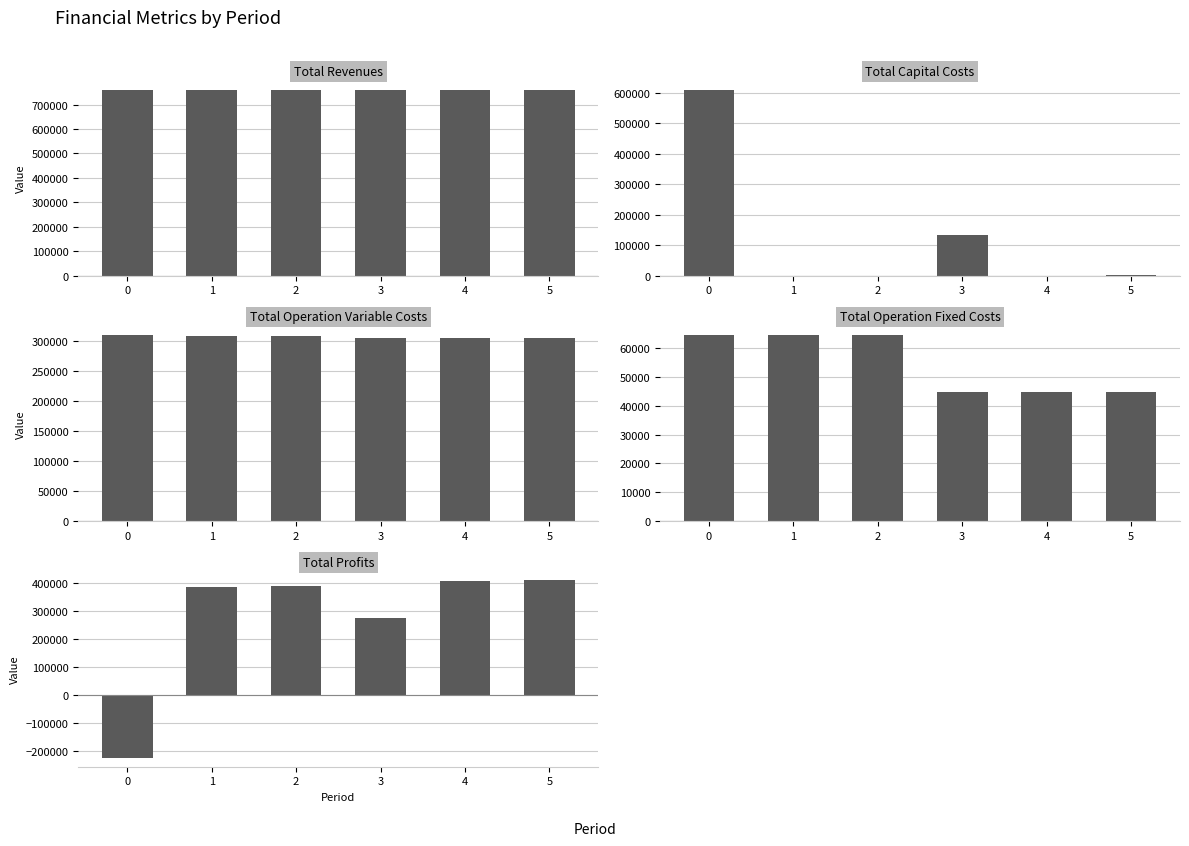

What is the average value of the Total Operation Fixed Costs series?

54528.5